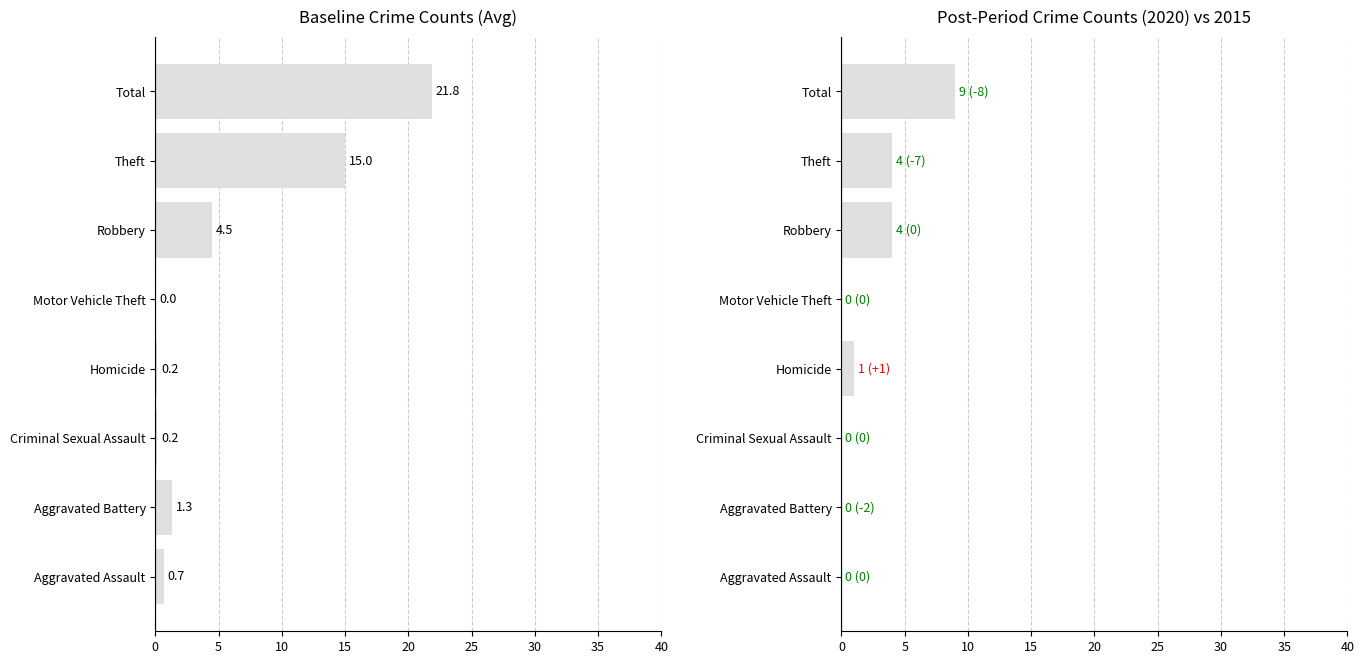

Count the number of categories in the chart.

8